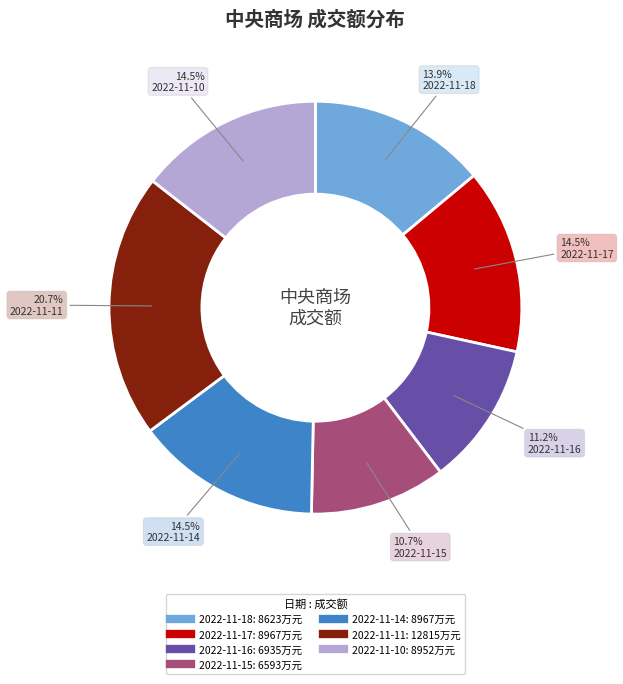

How much of the chart is everything except 2022-11-18?

86.1%